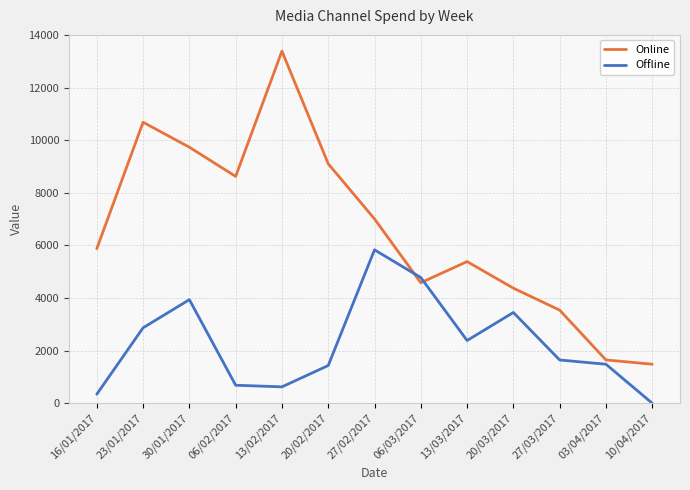

In Offline, how many points are higher than both neighbors (excluding endpoints)?

3